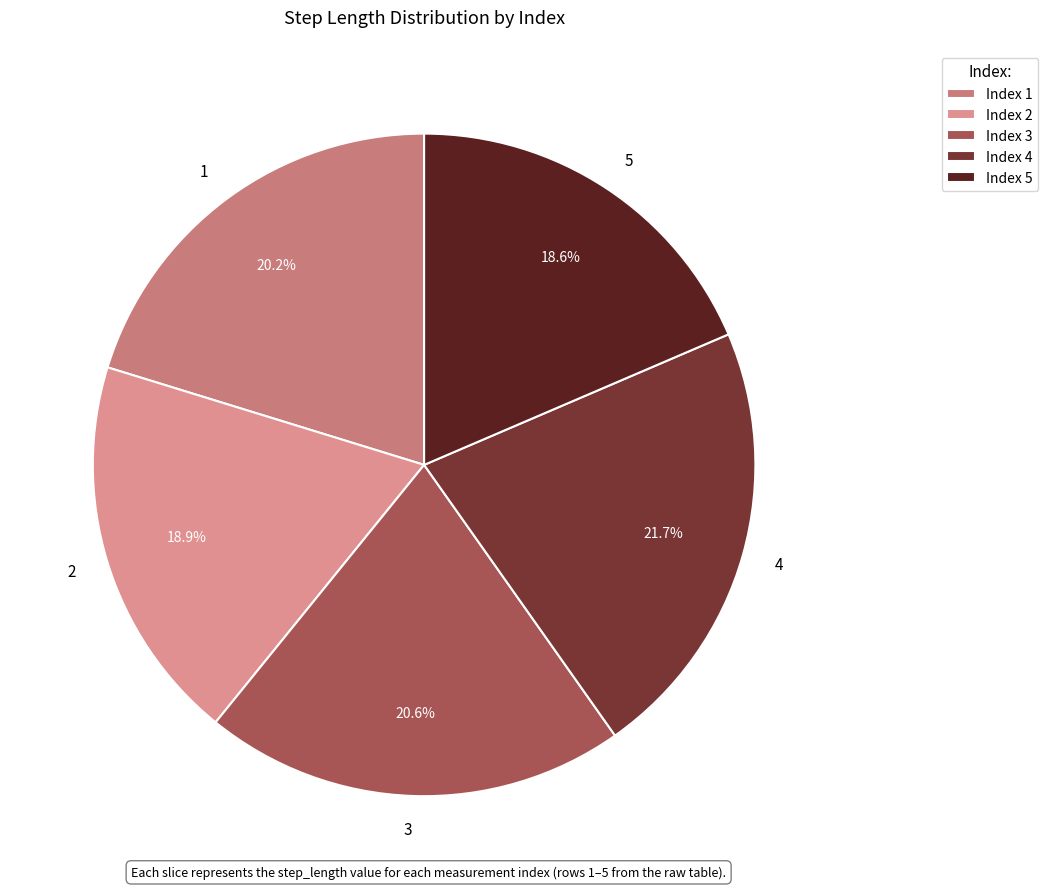

Count the number of slices in the pie.

5